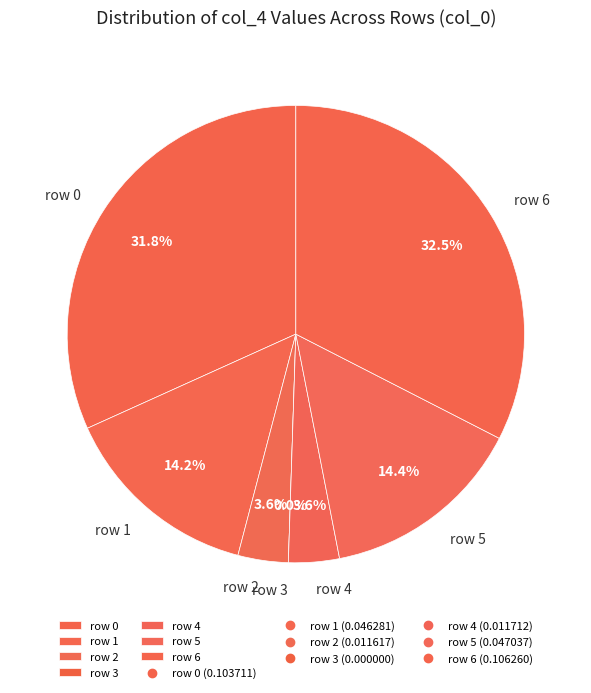

How many segments does this pie chart have?

7